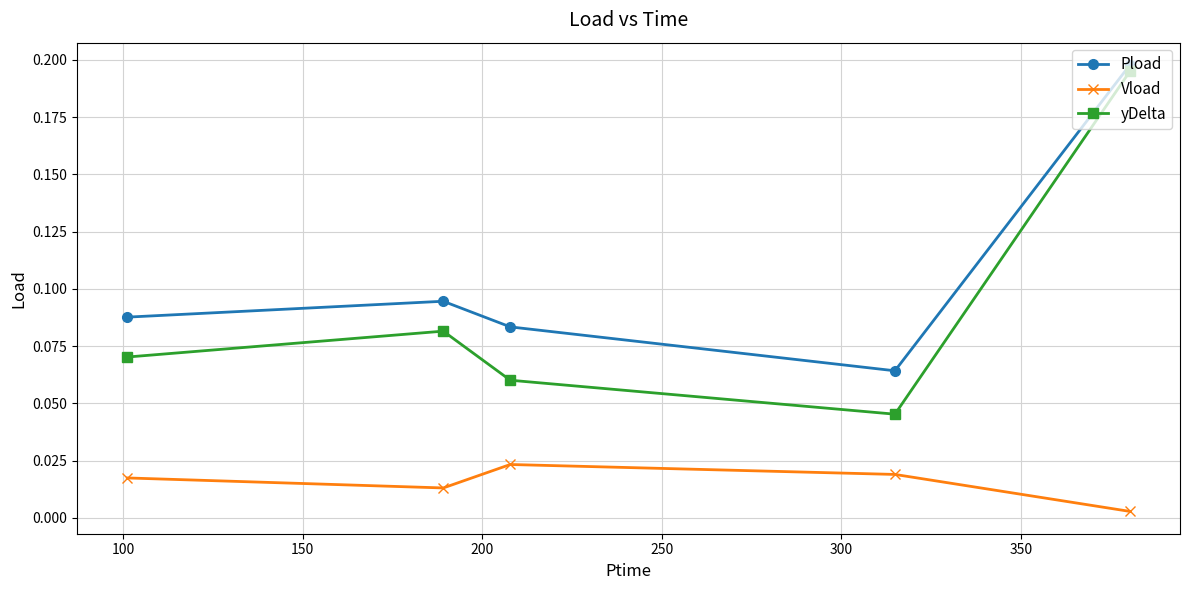

Count the Pload values in the range 0 to 1.

5